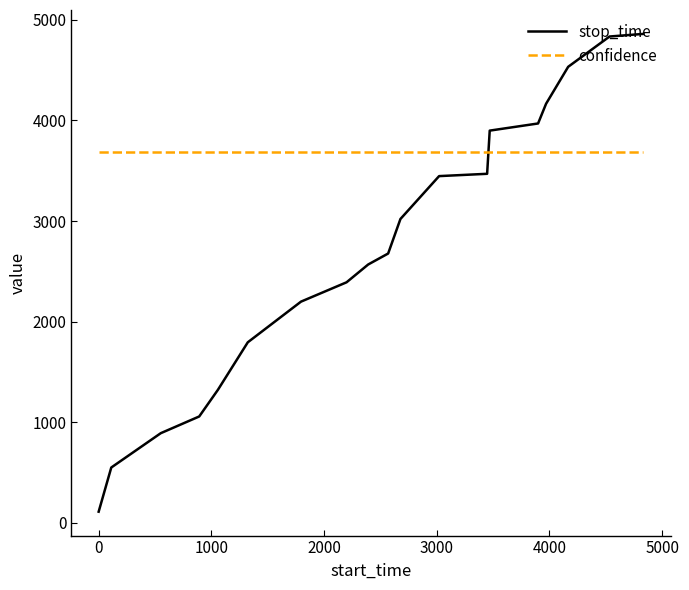

What is the sum of all stop_time values?

51757.0